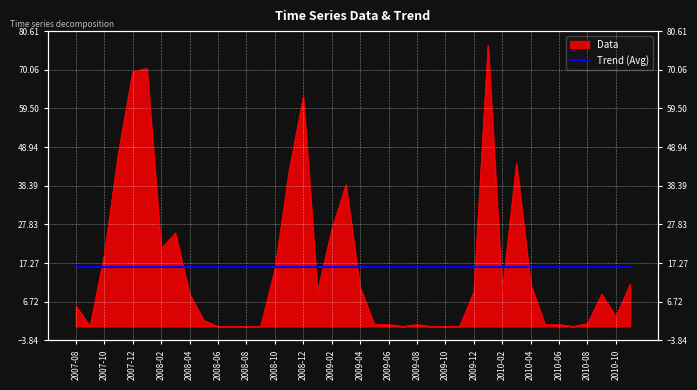

Which has a higher value, 2009-01 or 2007-10?

2007-10